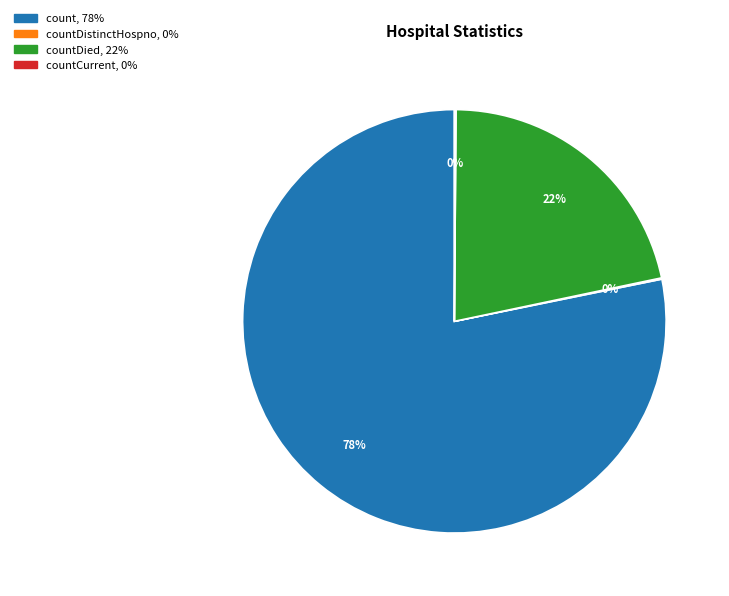

To the nearest percent, what is the average slice percentage?

25%